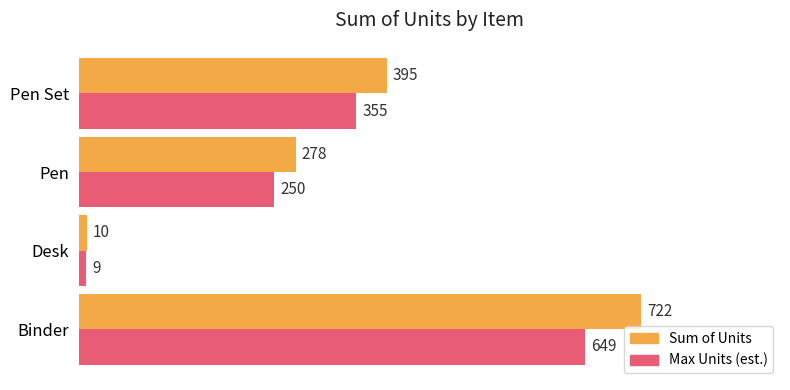

Where is Max Units (est.) nearest to the value 329?

Pen Set